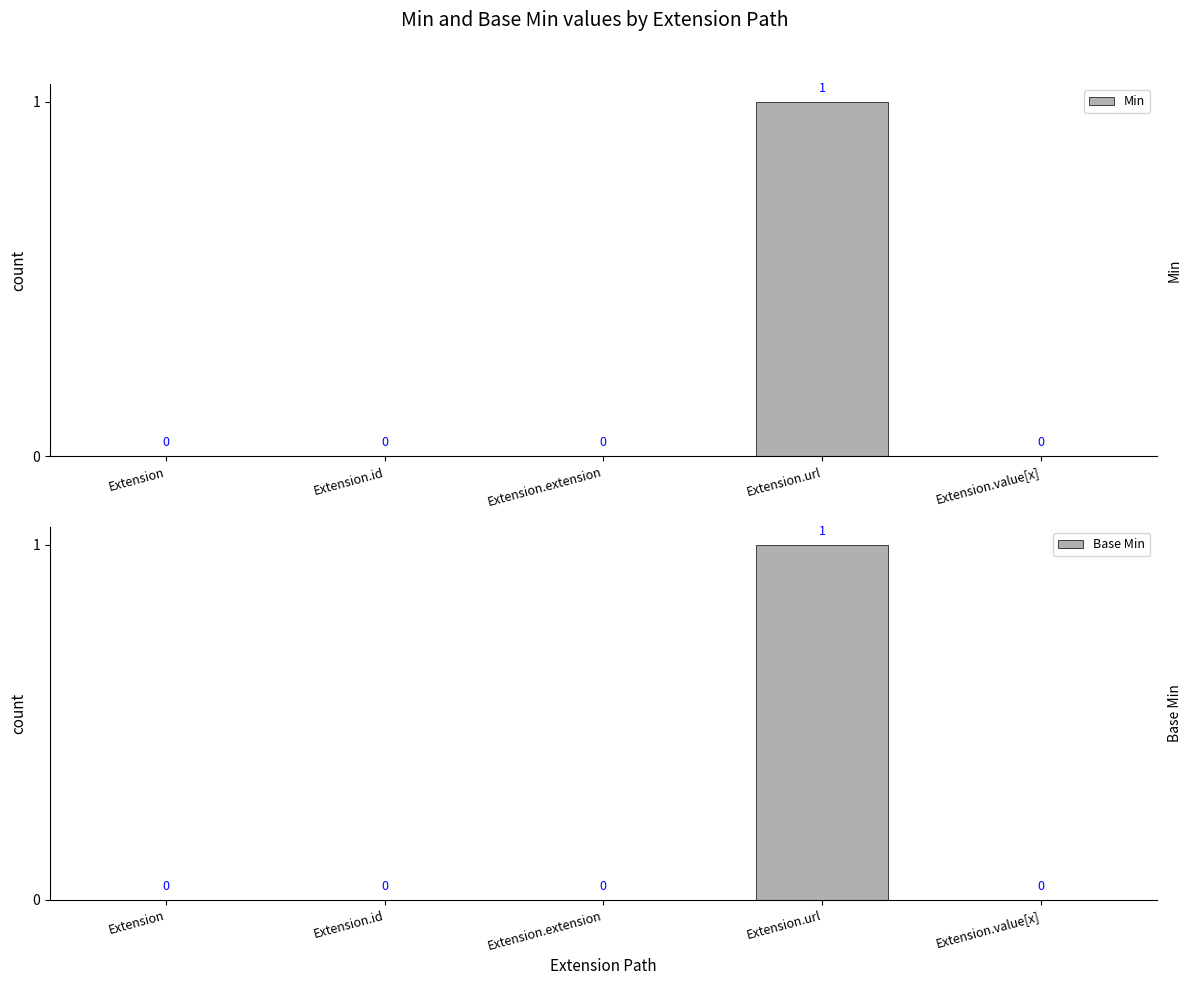

True or false: Base Min has a value of 0 at Extension.url.

False